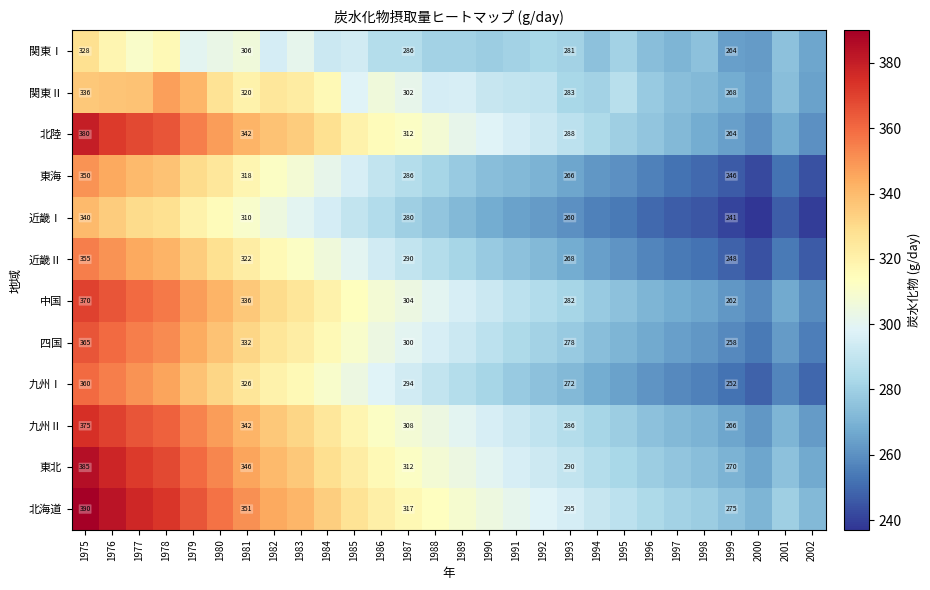

What is the total value across all series at 1975?

4334.0